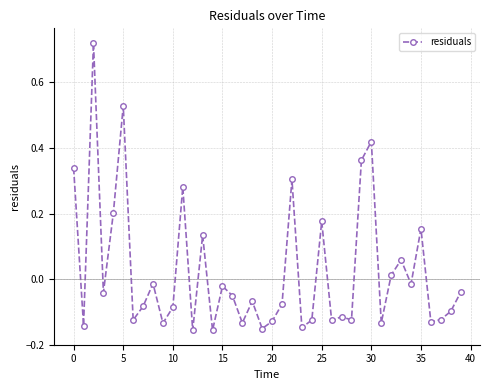

What is the difference between the maximum and minimum values?

0.9